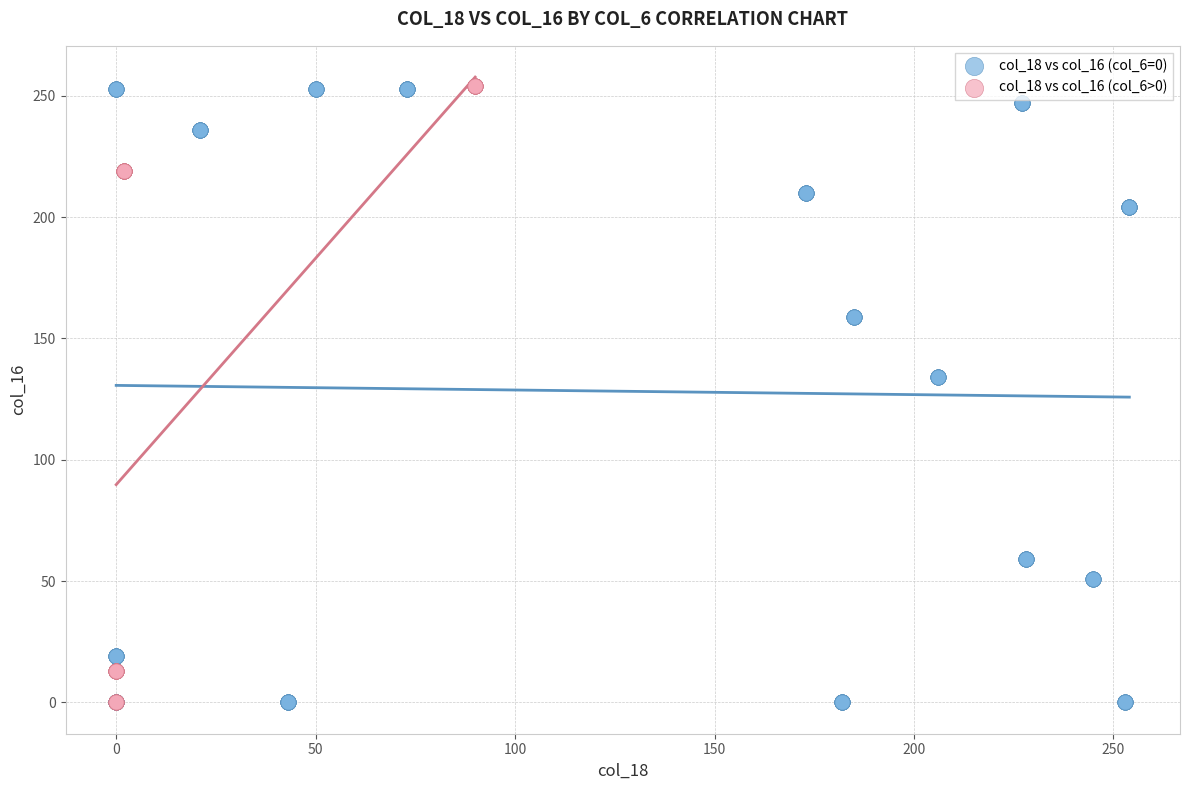

What are all the series names shown in the legend?

col_18 vs col_16 (col_6=0), col_18 vs col_16 (col_6>0)